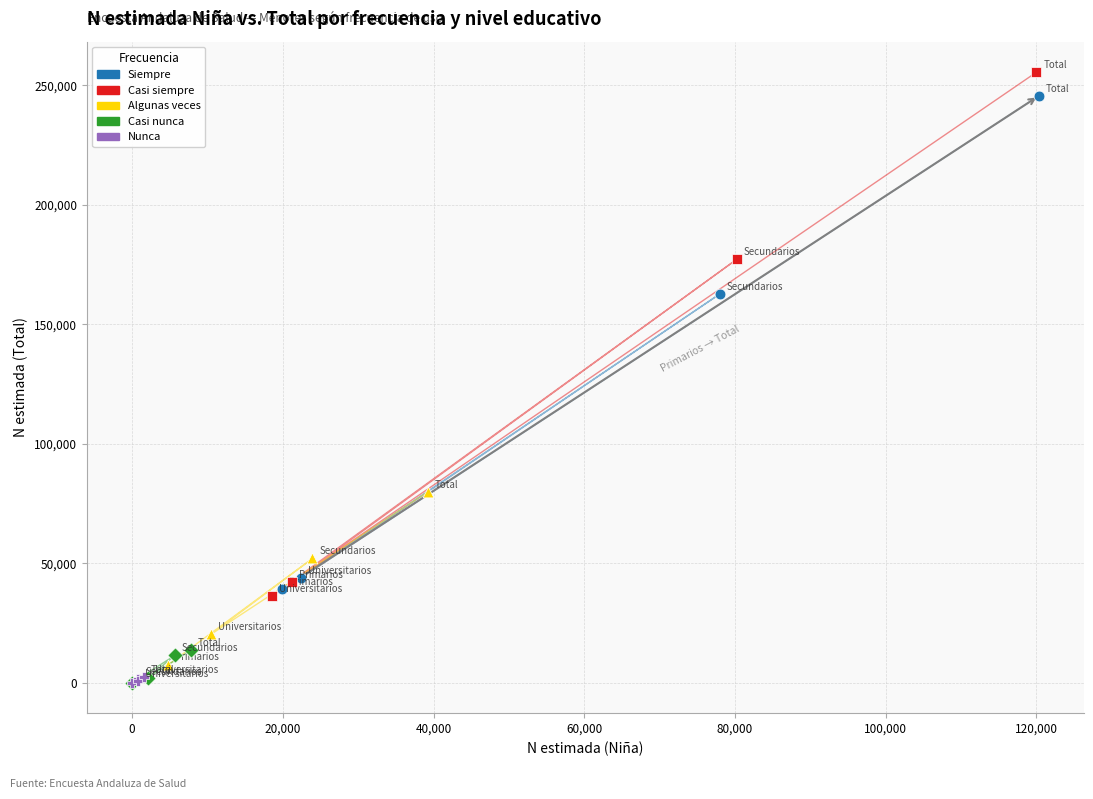

What are all the series names shown in the legend?

Siempre, Casi siempre, Algunas veces, Casi nunca, Nunca